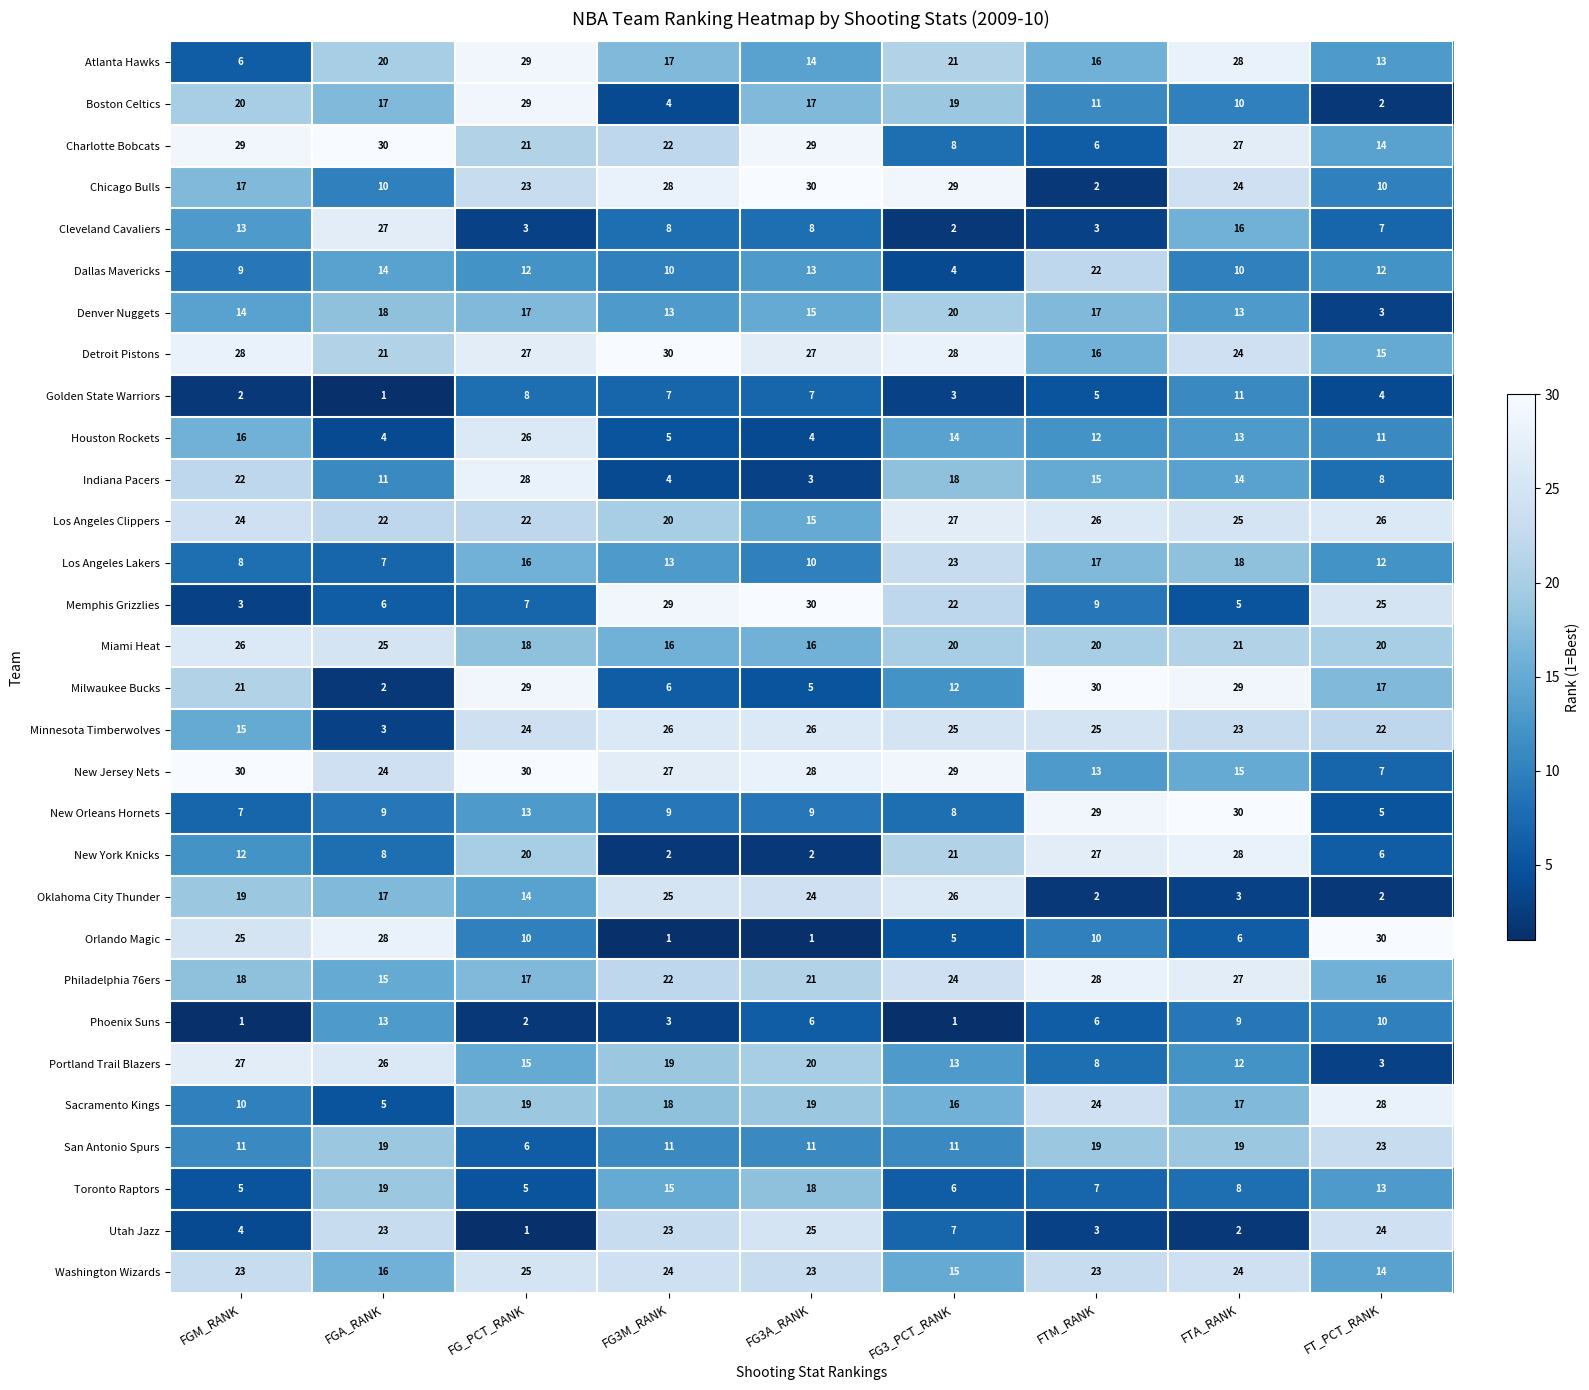

Read the Boston Celtics value at FTA_RANK, to the nearest 5.

10